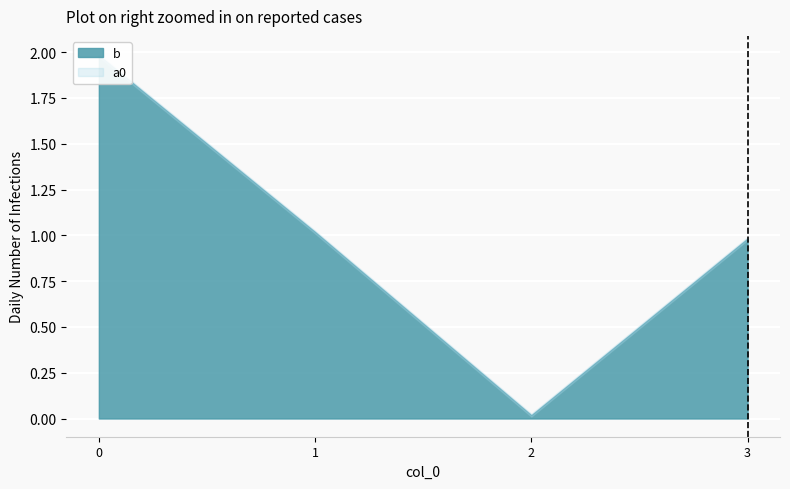

True or false: a0 and b cross at least once.

False